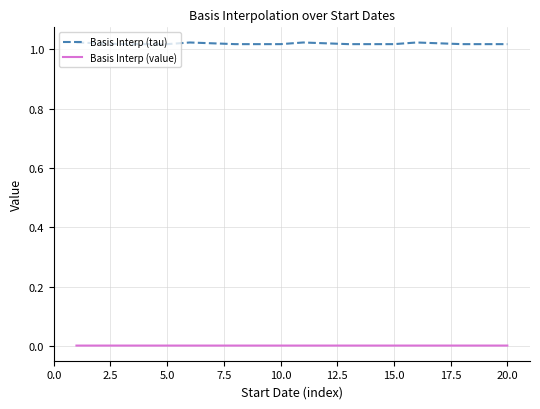

Which series has the widest spread of values?

Basis Interp (tau)